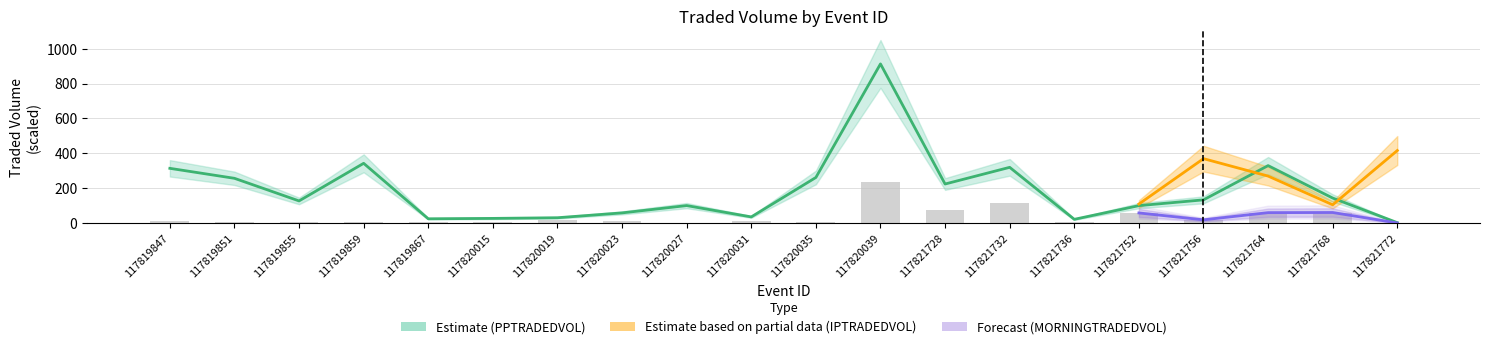

At which label is PPTRADEDVOL closest to 457?

117819859